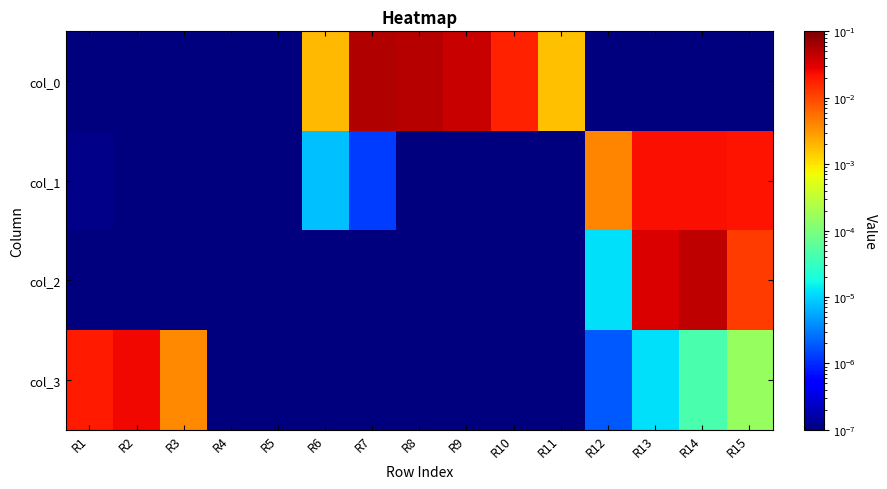

List the series in order of their overall mean, highest first.

col_0, col_2, col_1, col_3